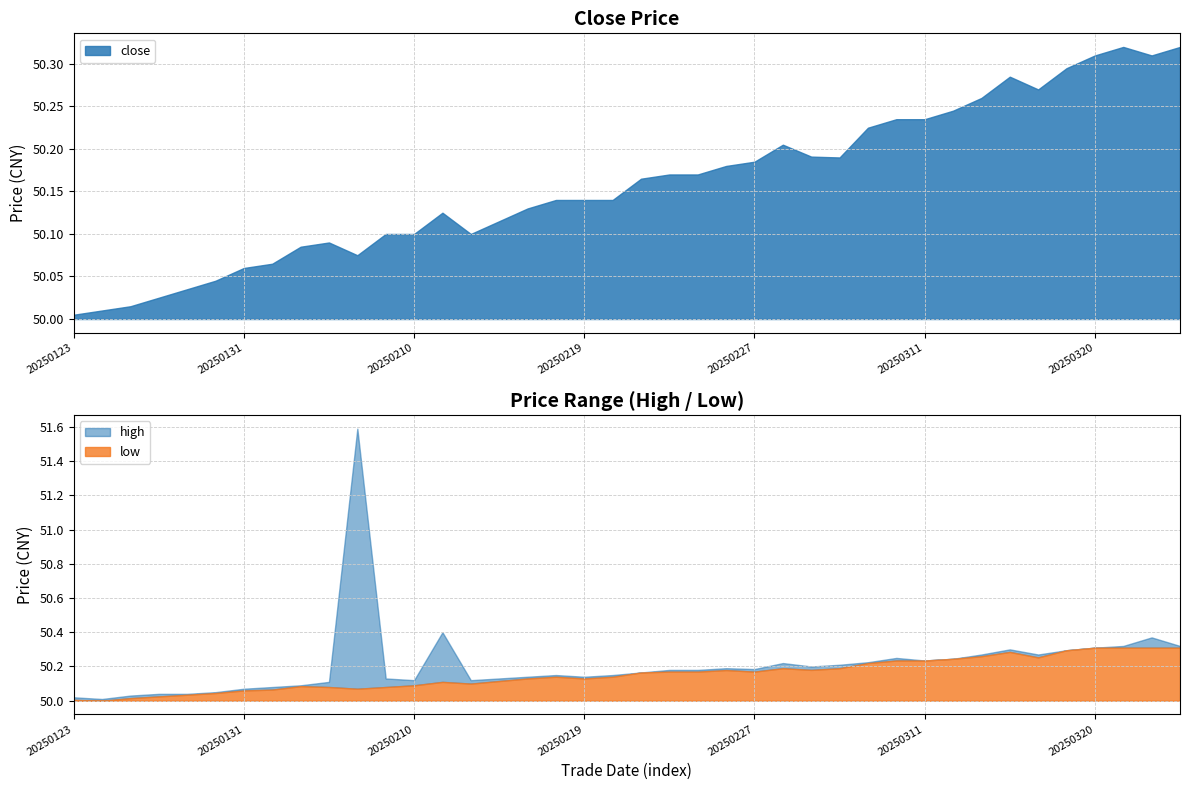

True or false: low and open intersect in this chart.

False